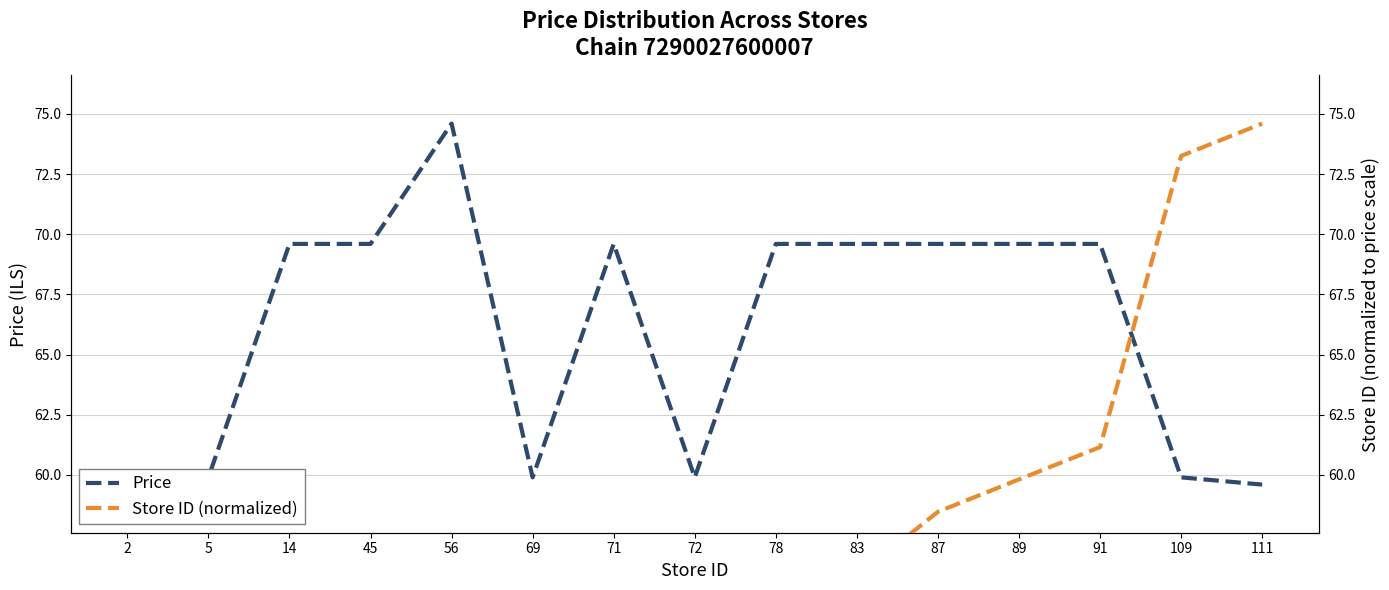

Where does the Price series first go above 69?

14